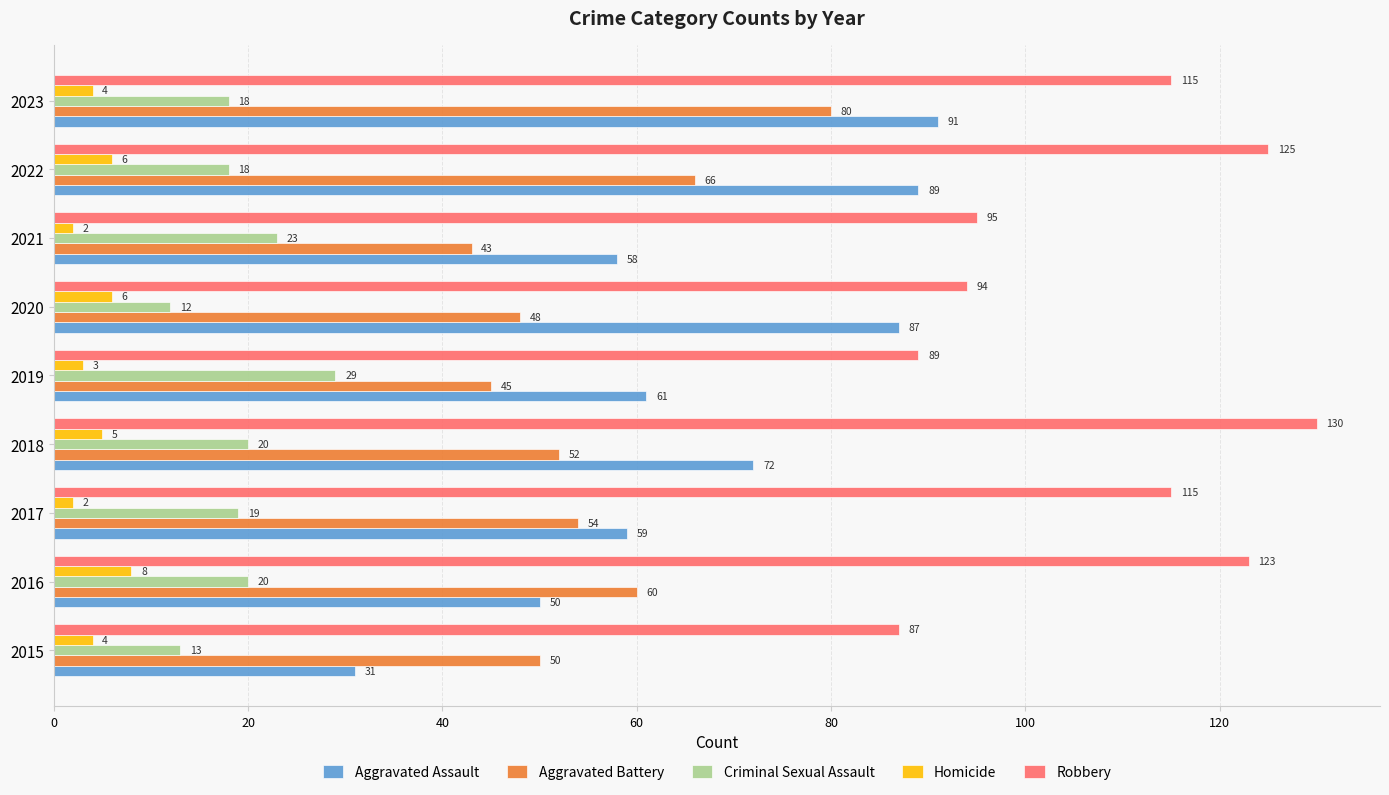

What is the sum of all Criminal Sexual Assault values?

172